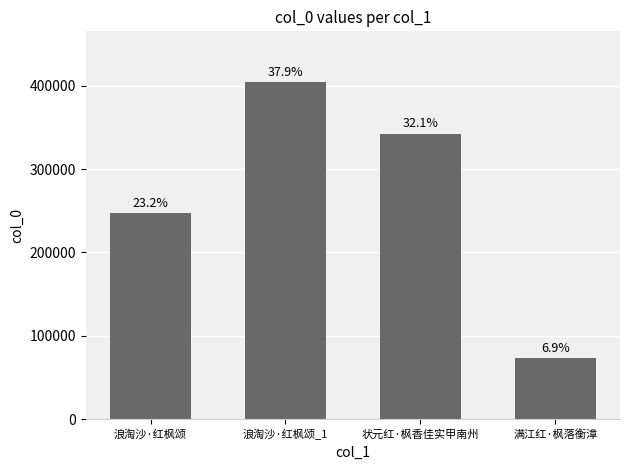

Reading left to right, extract all data points from this chart.

247094	404344	342382	73096